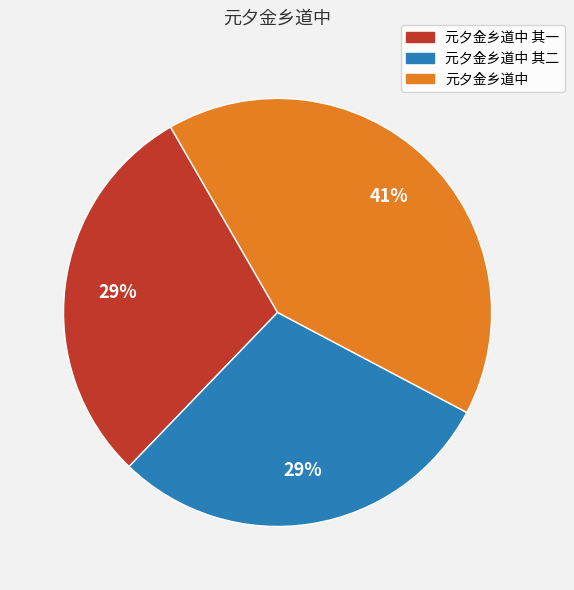

To the nearest percent, what percentage of the pie is 元夕金乡道中 其一?

29%